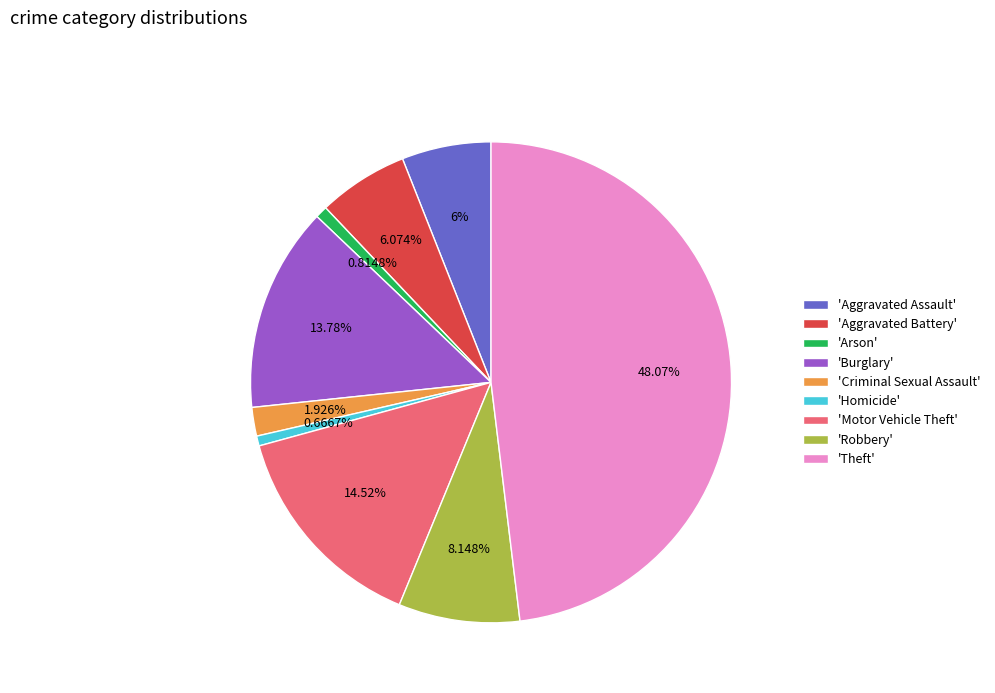

Is 'Theft' the majority of the pie?

No